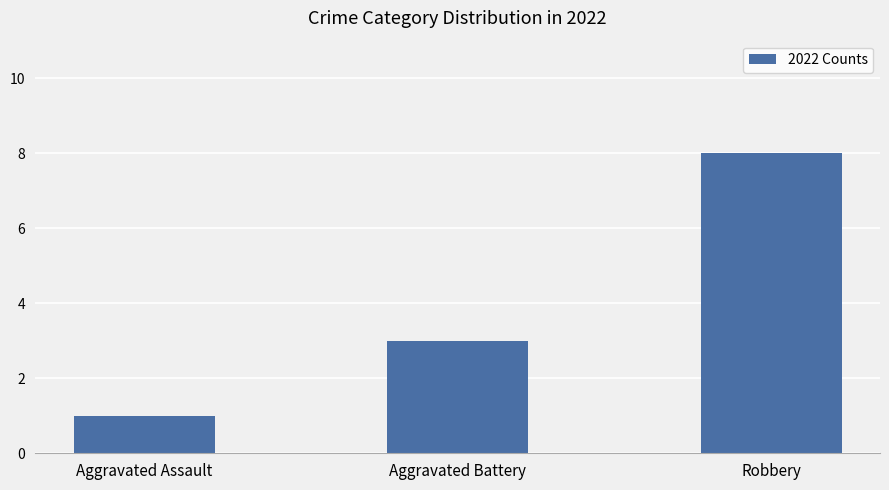

At which label is the value closest to 4?

Aggravated Battery